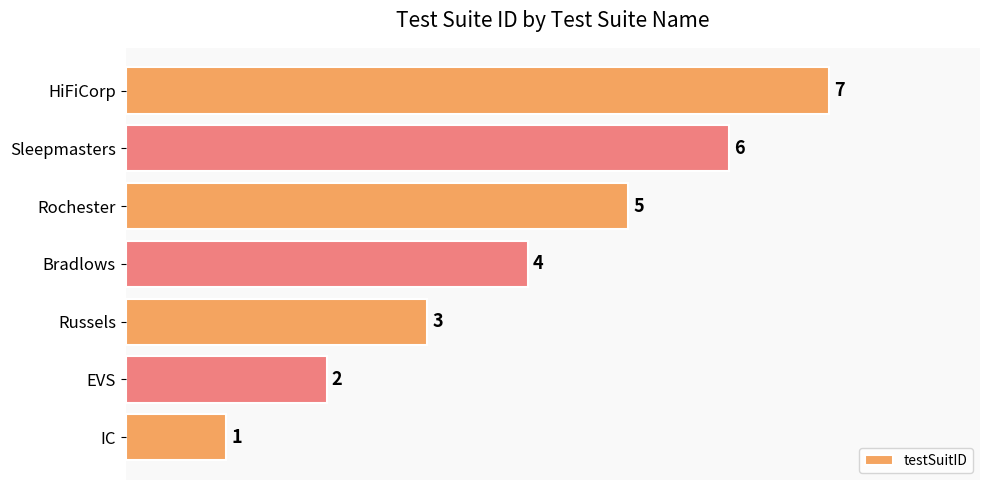

Rank the categories by value from highest to lowest.

HiFiCorp, Sleepmasters, Rochester, Bradlows, Russels, EVS, IC